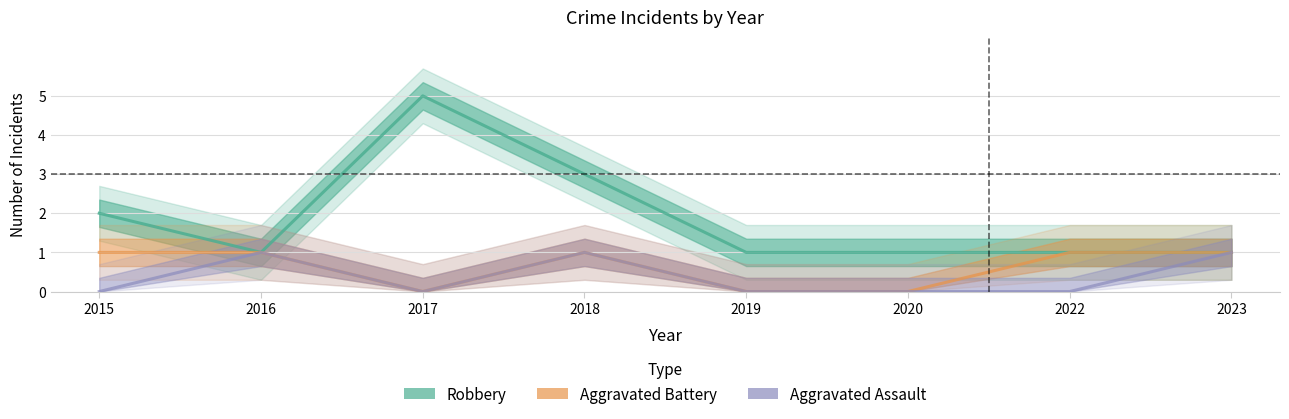

Where is the first local minimum for Robbery?

2016